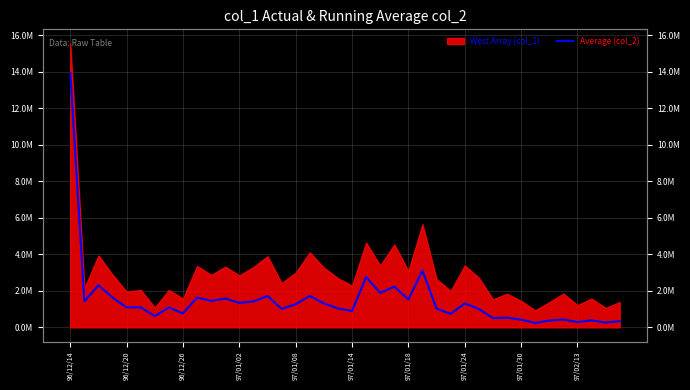

What is the average value?

1492183